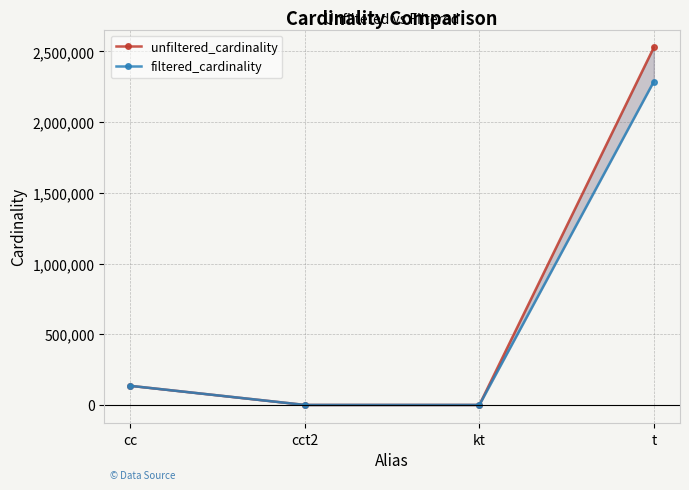

How many lines are shown in the chart?

2